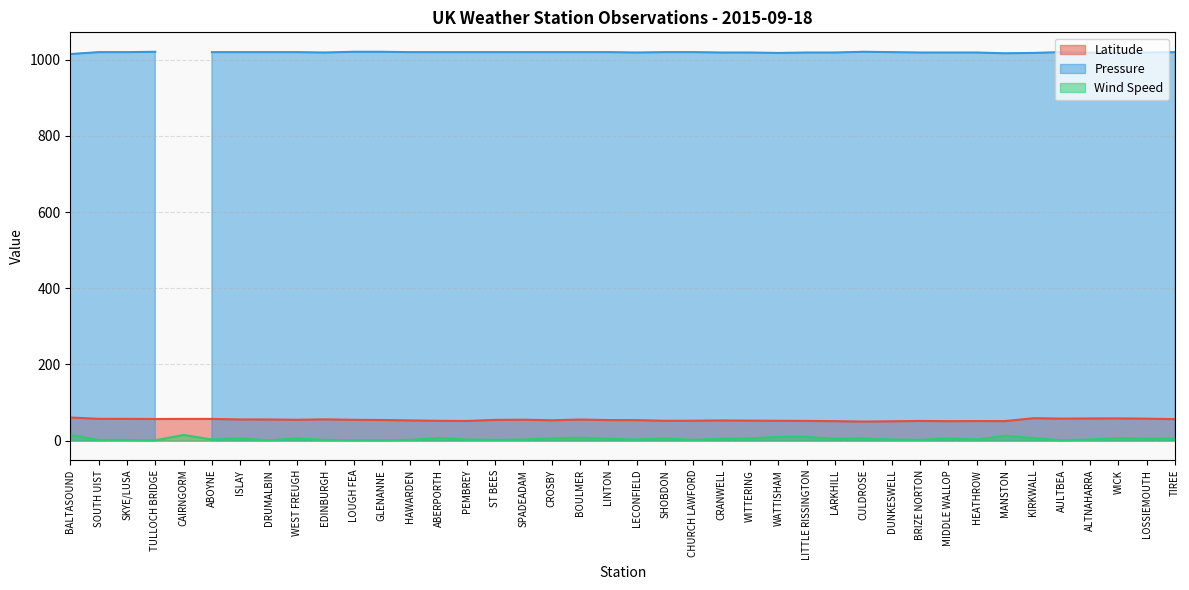

The Wind Speed series shows 6.0 at WITTERING. True or false?

True